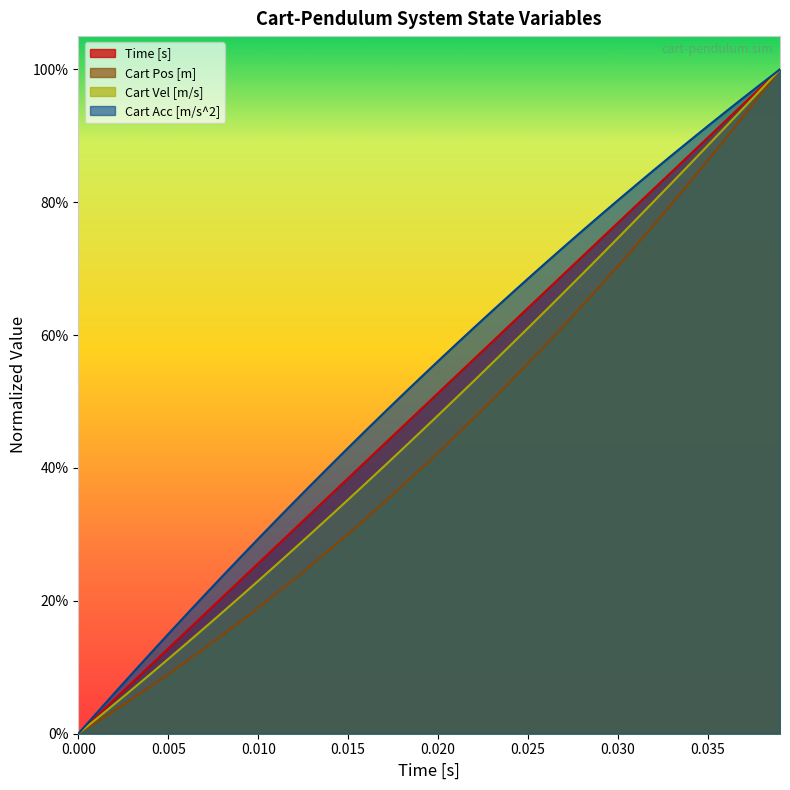

Reading left to right, list all the values displayed in this chart.

Time [s]: 0.0	0.0	0.1	0.1	0.1	0.1	0.2	0.2	0.2	0.2	0.3	0.3	0.3	0.3	0.4	0.4	0.4	0.4	0.5	0.5	0.5	0.5	0.6	0.6	0.6	0.6	0.7	0.7	0.7	0.7	0.8	0.8	0.8	0.8	0.9	0.9	0.9	0.9	1.0	1.0
Cart Pos [m]: 0.0	0.0	0.0	0.1	0.1	0.1	0.1	0.1	0.1	0.2	0.2	0.2	0.2	0.3	0.3	0.3	0.3	0.3	0.4	0.4	0.4	0.4	0.5	0.5	0.5	0.6	0.6	0.6	0.6	0.7	0.7	0.7	0.8	0.8	0.8	0.9	0.9	0.9	1.0	1.0
Cart Vel [m/s]: 0.0	0.0	0.0	0.1	0.1	0.1	0.1	0.2	0.2	0.2	0.2	0.3	0.3	0.3	0.3	0.4	0.4	0.4	0.4	0.5	0.5	0.5	0.5	0.6	0.6	0.6	0.6	0.7	0.7	0.7	0.7	0.8	0.8	0.8	0.9	0.9	0.9	0.9	1.0	1.0
Cart Acc [m/s^2]: 0.0	0.0	0.1	0.1	0.1	0.1	0.2	0.2	0.2	0.3	0.3	0.3	0.3	0.4	0.4	0.4	0.5	0.5	0.5	0.5	0.6	0.6	0.6	0.6	0.7	0.7	0.7	0.7	0.8	0.8	0.8	0.8	0.8	0.9	0.9	0.9	0.9	1.0	1.0	1.0